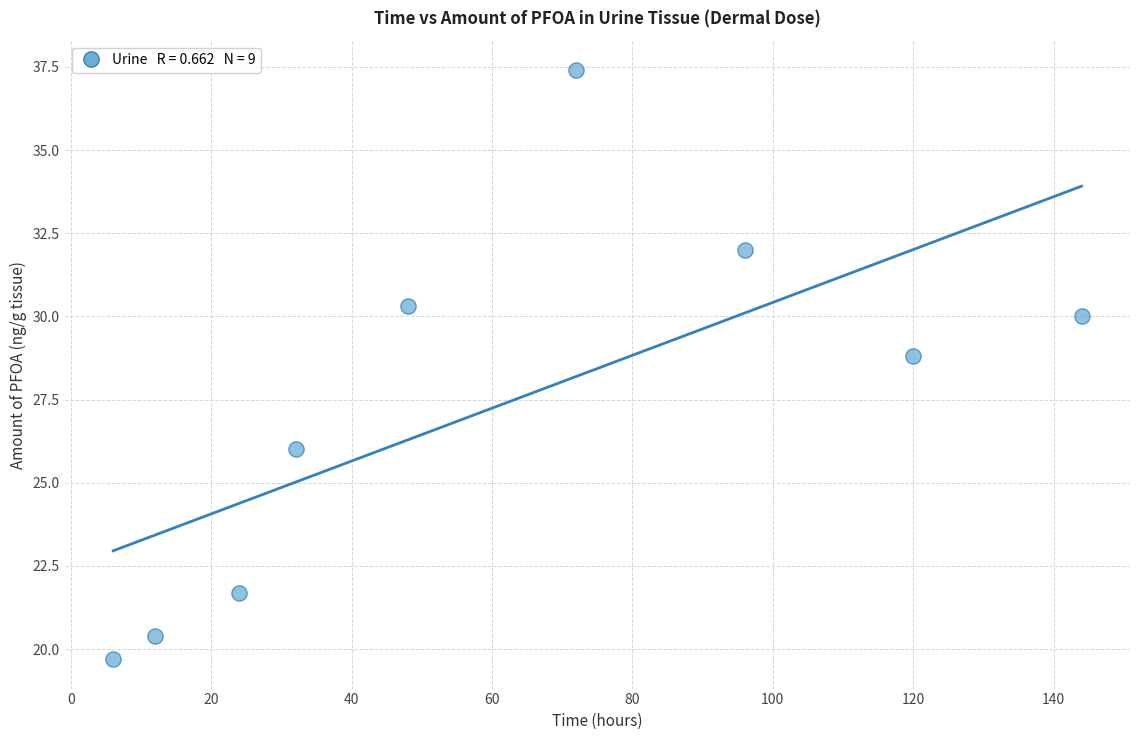

What is the range of X values (max minus min)?

138.0